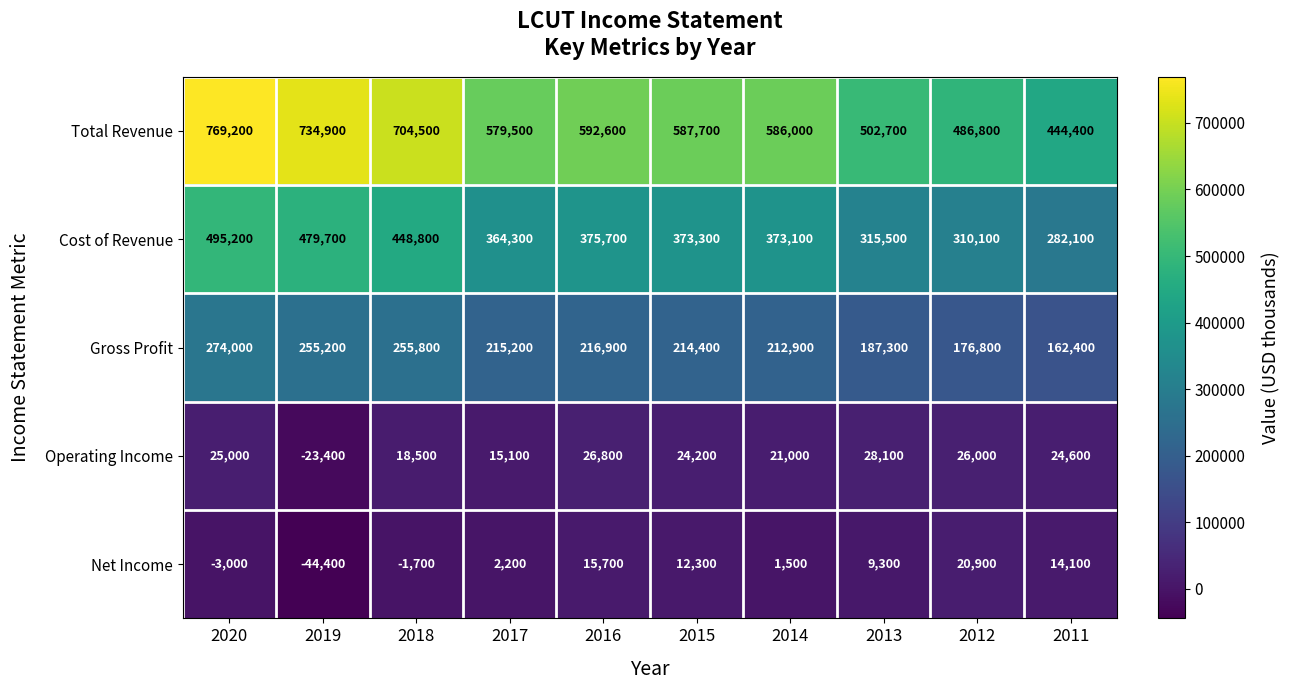

Count the number of data series in this chart.

5